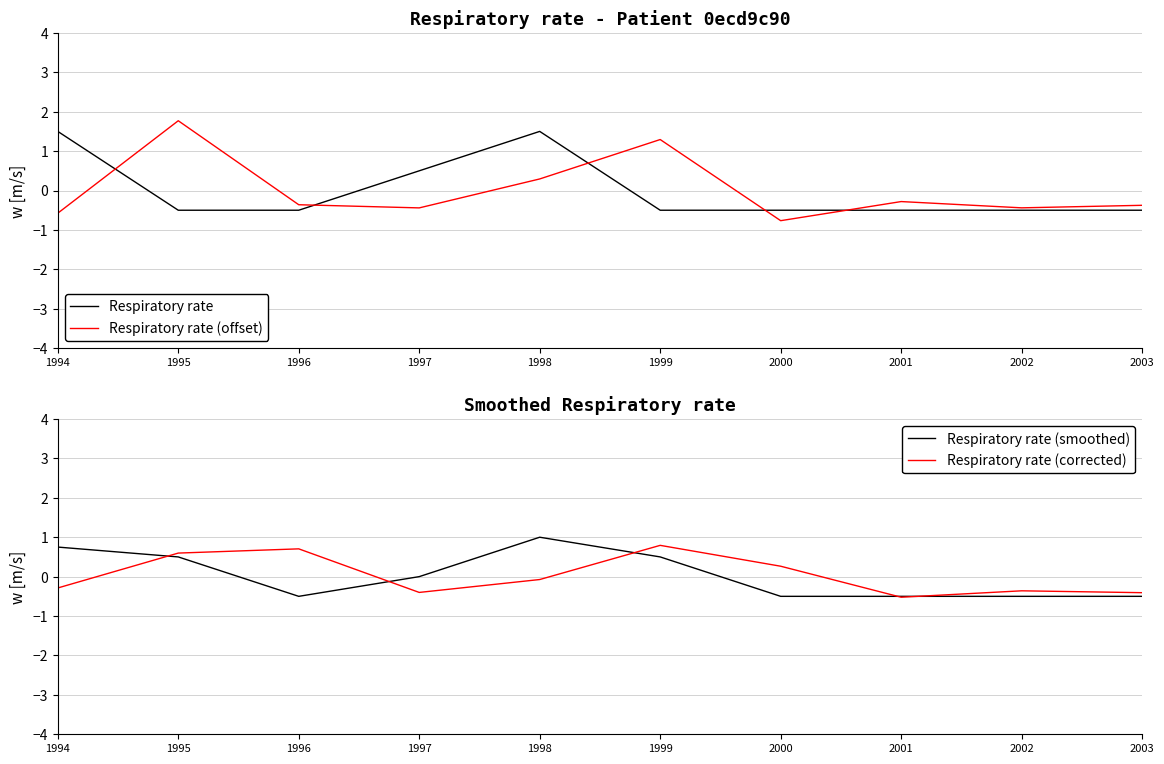

What are all the series names shown in the legend?

Respiratory rate, Respiratory rate (offset), Respiratory rate (smoothed), Respiratory rate (corrected)